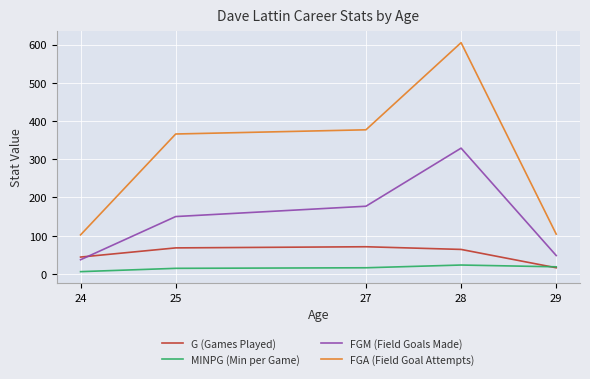

True or false: FGA (Field Goal Attempts) and G (Games Played) cross at least once.

False